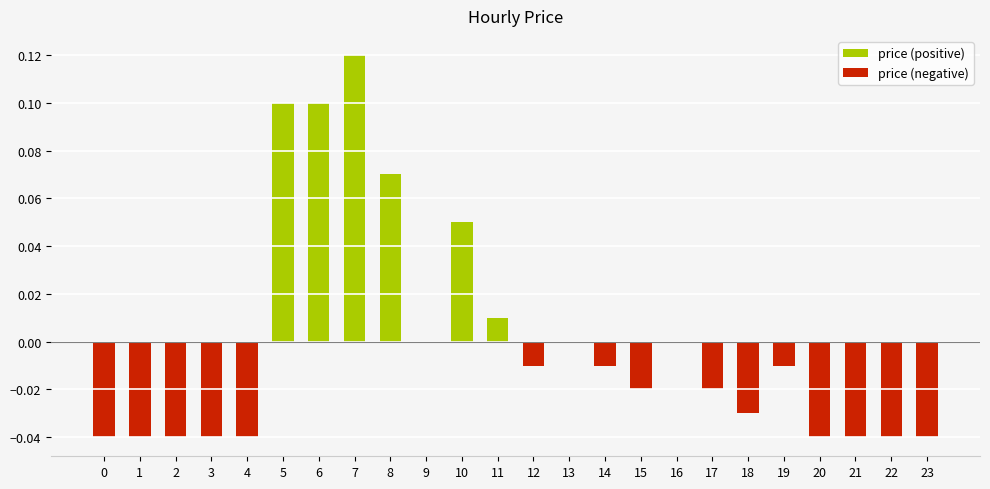

What is the sum of all price (positive) values?

0.5